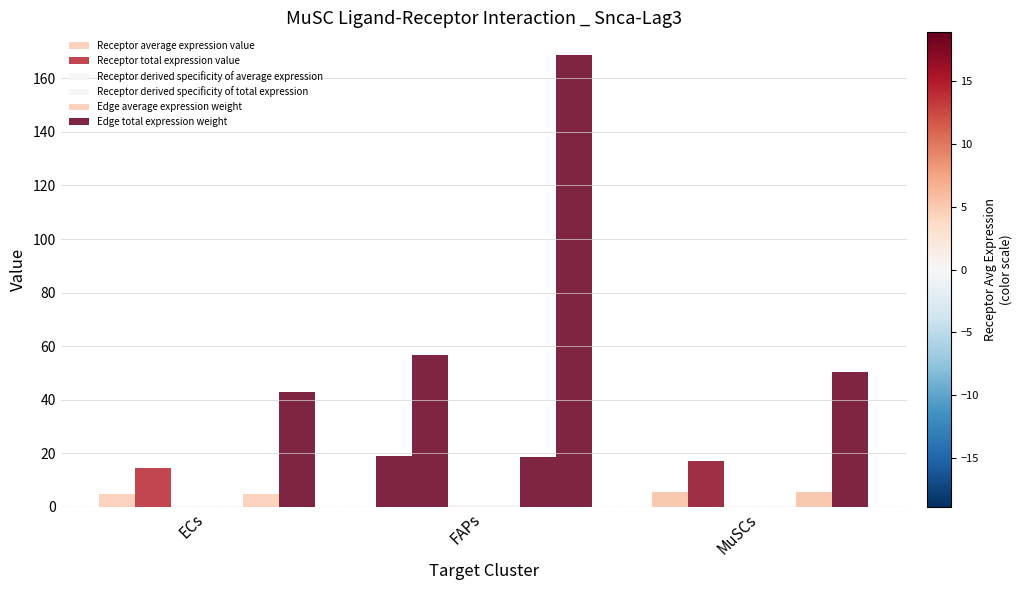

The Receptor total expression value series shows 56.6 at FAPs. True or false?

True